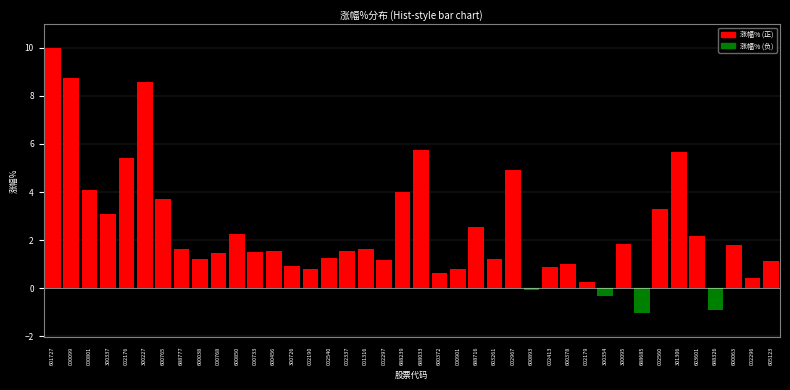

What is the ratio of the value at 600372 to the value at 300095?

0.3